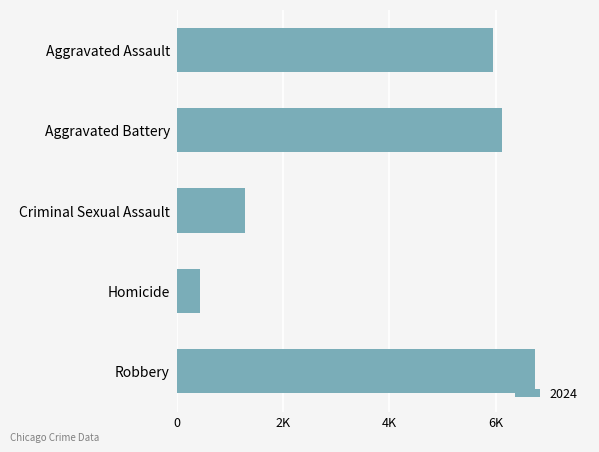

What is the change in value from Aggravated Assault to Robbery?

+795